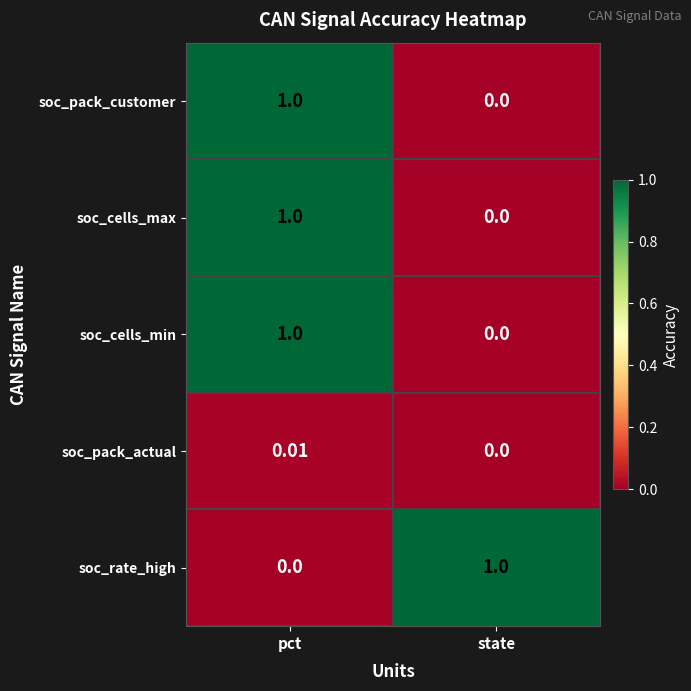

At which label does soc_cells_min reach its minimum?

state